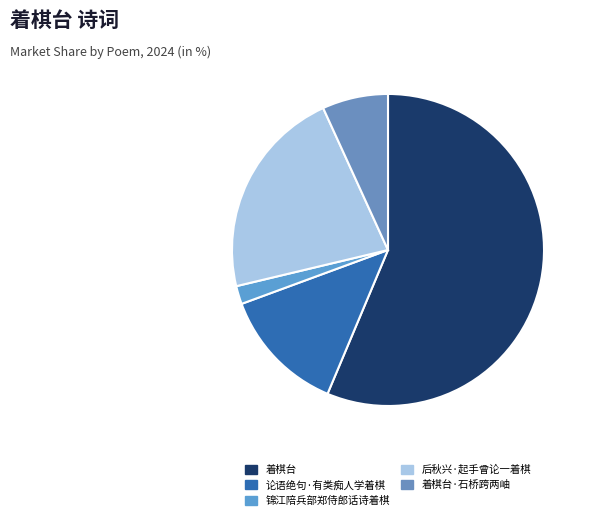

Approximately how many times larger is the value at 后秋兴·起手曾论一着棋 compared to 锦江陪兵部郑侍郎话诗着棋?

11.6